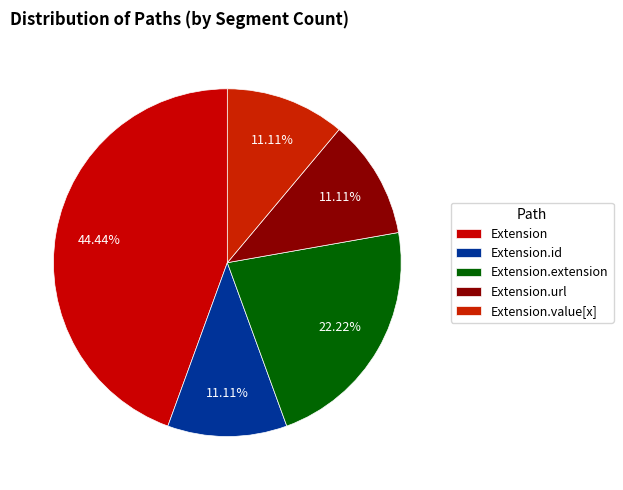

How many slices are in this pie chart?

5